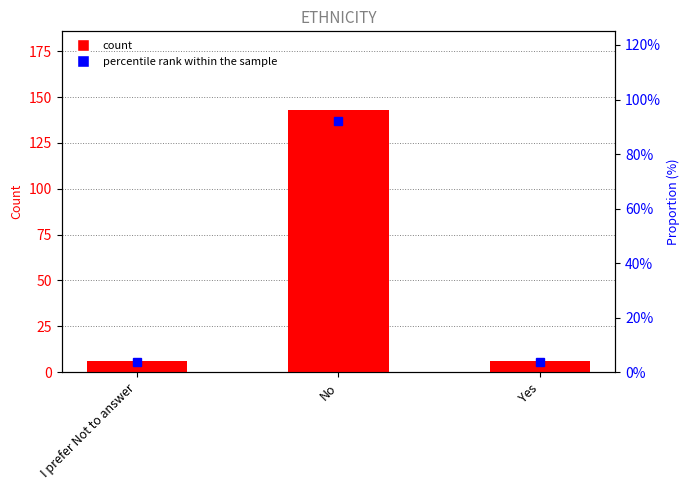

What is the total value across all series at I prefer Not to answer?

9.9